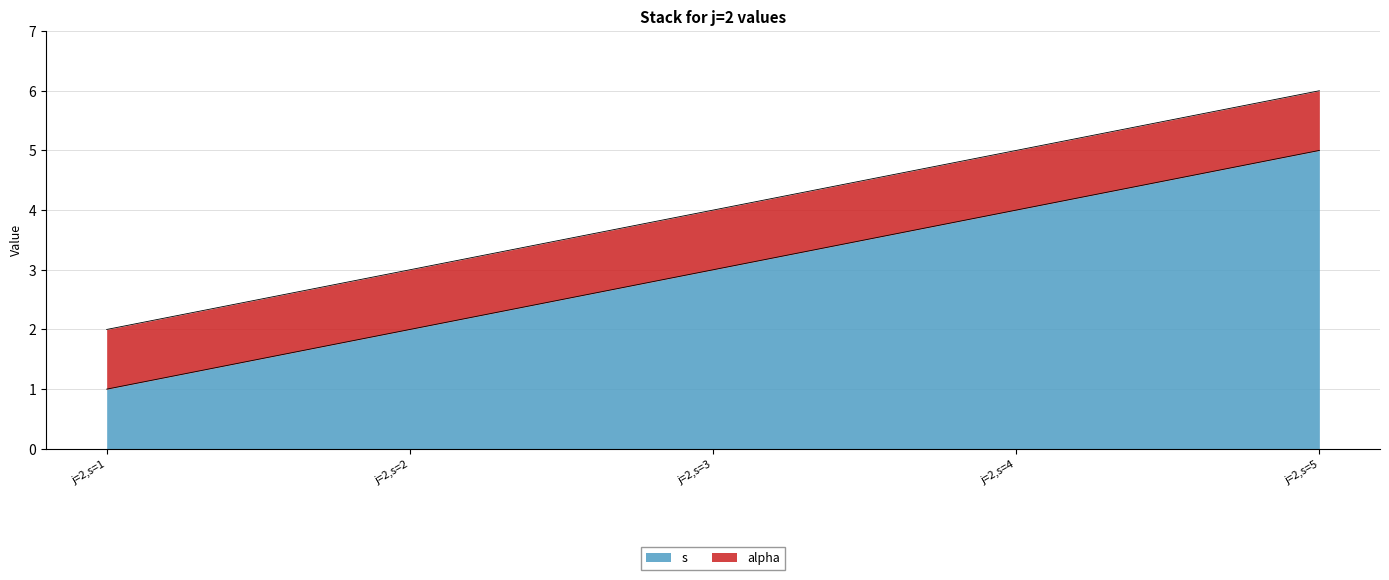

What is the value of the 2nd point from the left?

2